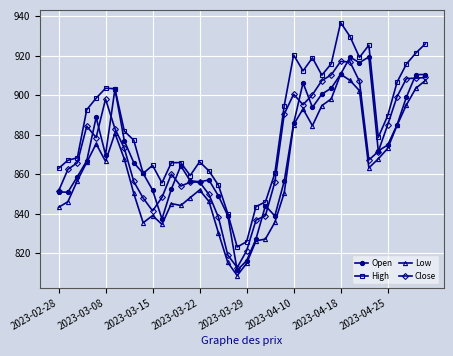

True or false: Close has more than 2 interior local peaks.

True